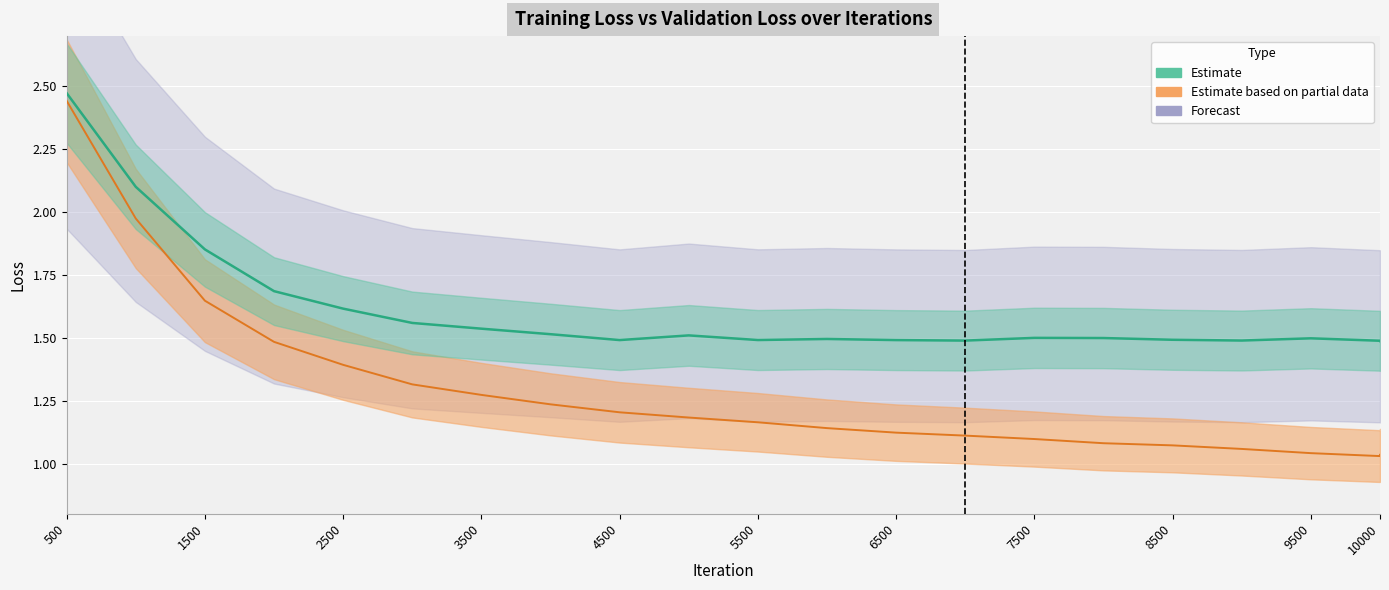

Is it true that loss equals 0.3 at 10000?

False